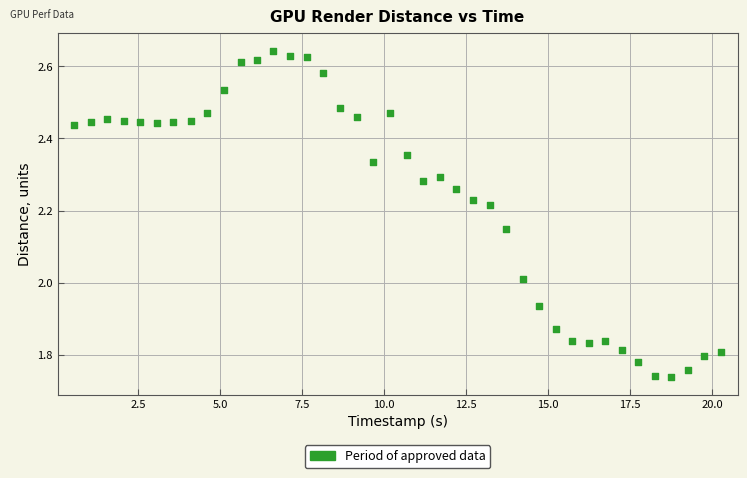

What is the range of Y values (max minus min)?

0.9